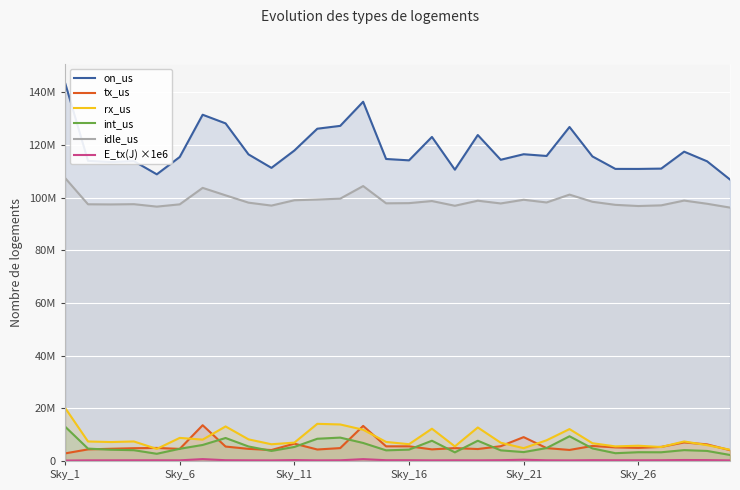

What is the spread (max minus min) of values at 23?

115306442.0